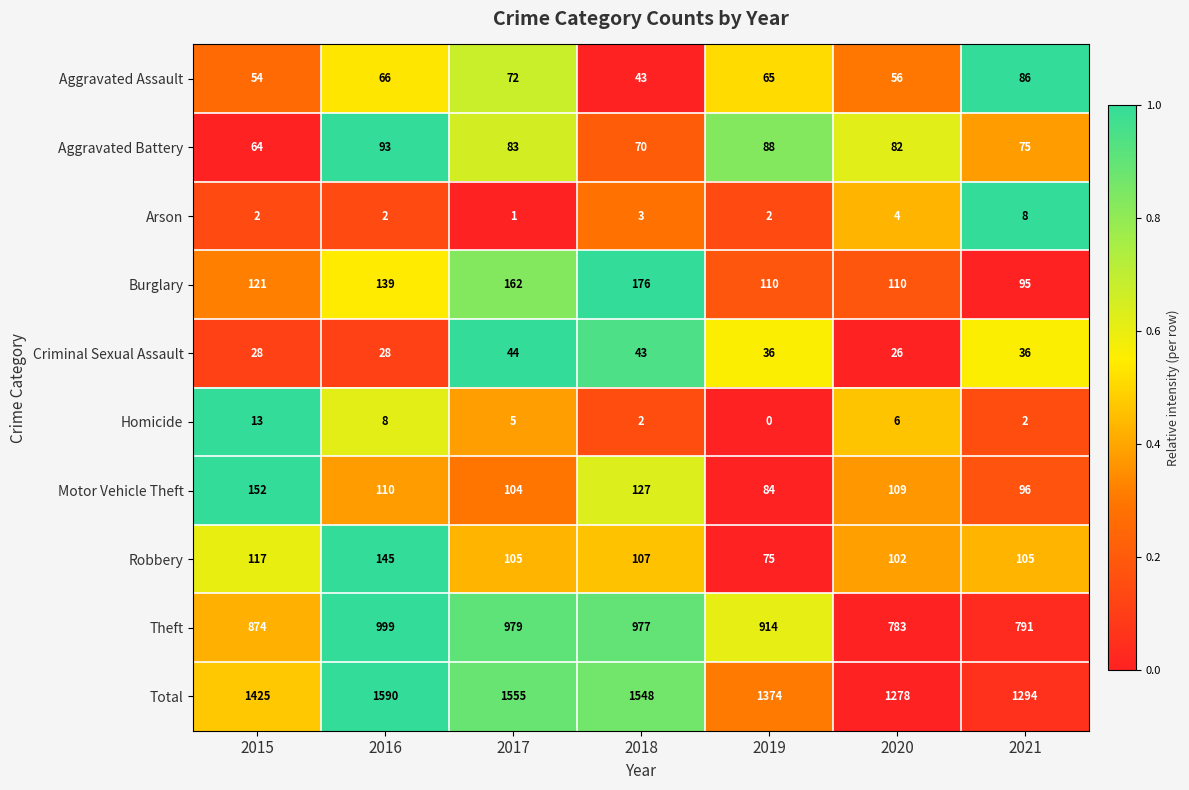

The value of Theft at 2017 is 979. True or false?

True